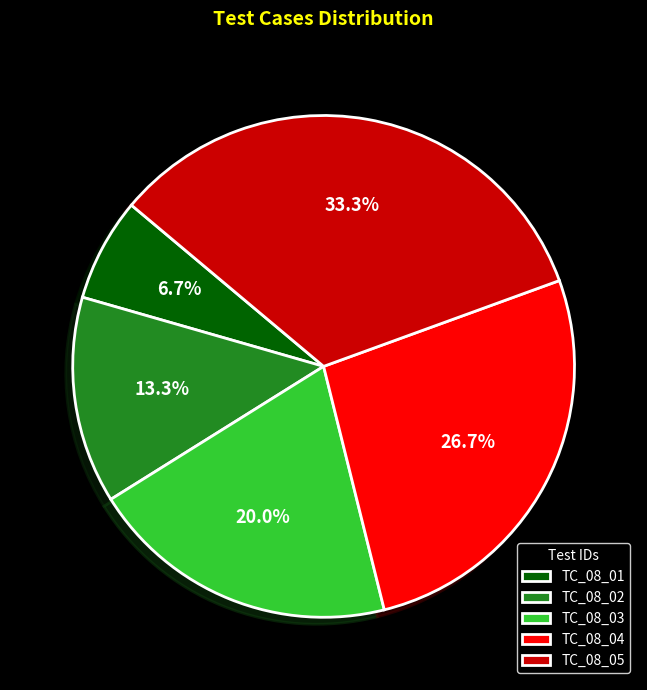

Is there a majority slice in this chart?

No